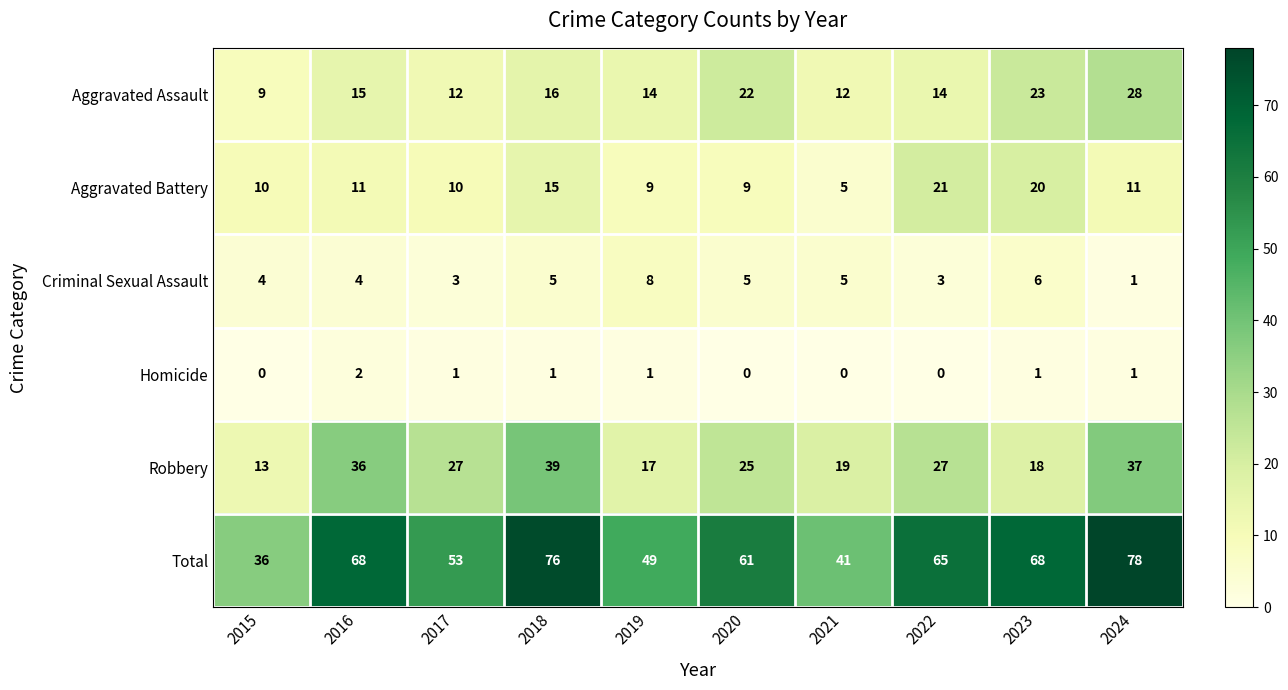

Rank the series at 2018 from lowest to highest value.

Homicide, Criminal Sexual Assault, Aggravated Battery, Aggravated Assault, Robbery, Total